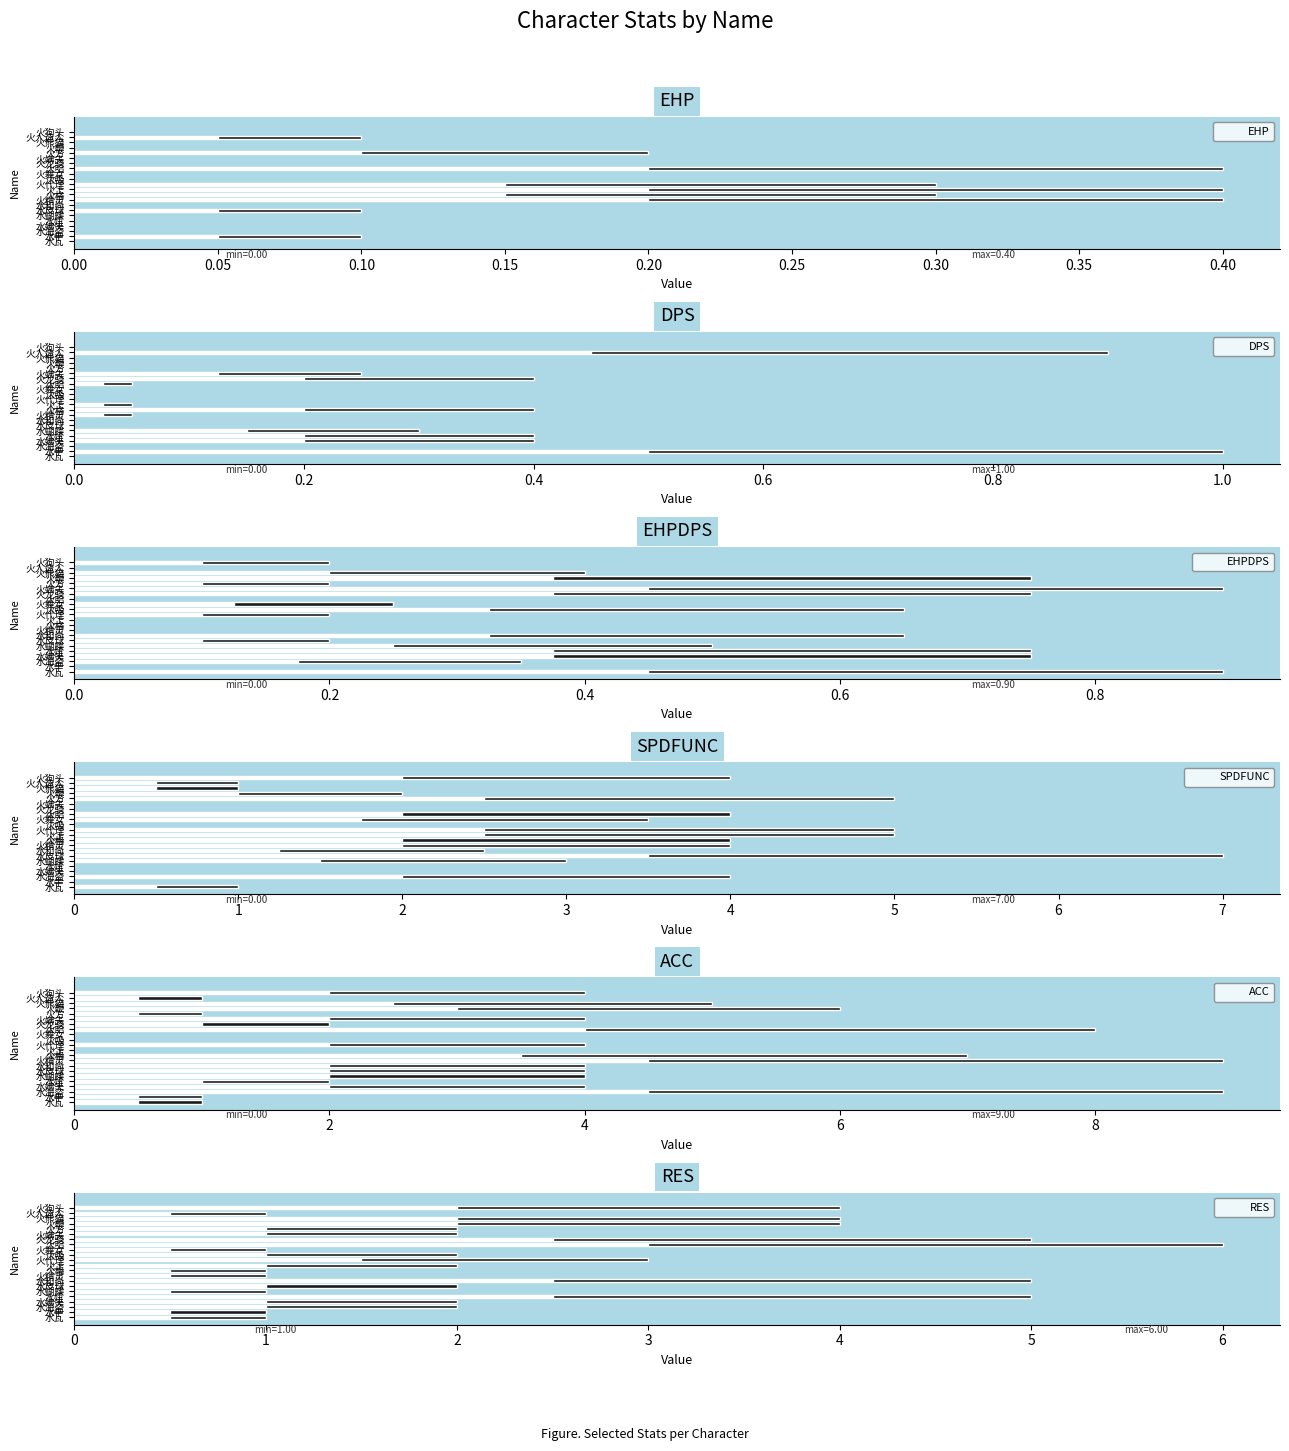

How many bars are there in total?

132